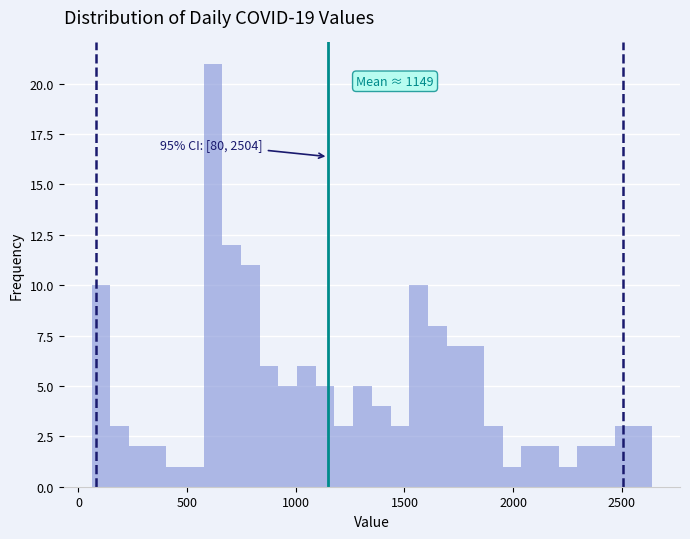

Around what value on the x-axis is the tallest bar? Give the approximate position of its centre, as read against the axis.

600